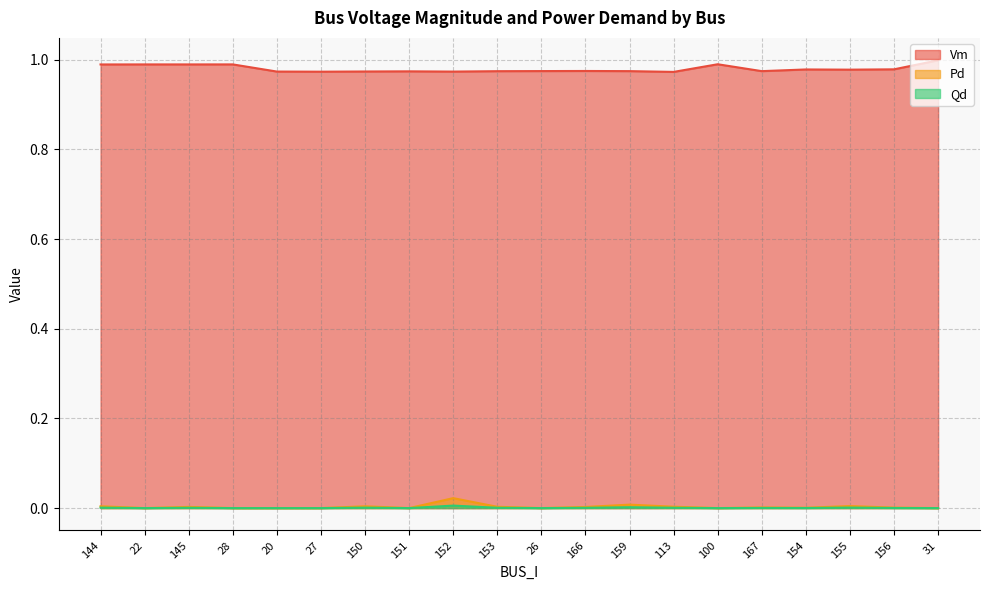

Between 22 and 166, which series saw the biggest shift?

Vm